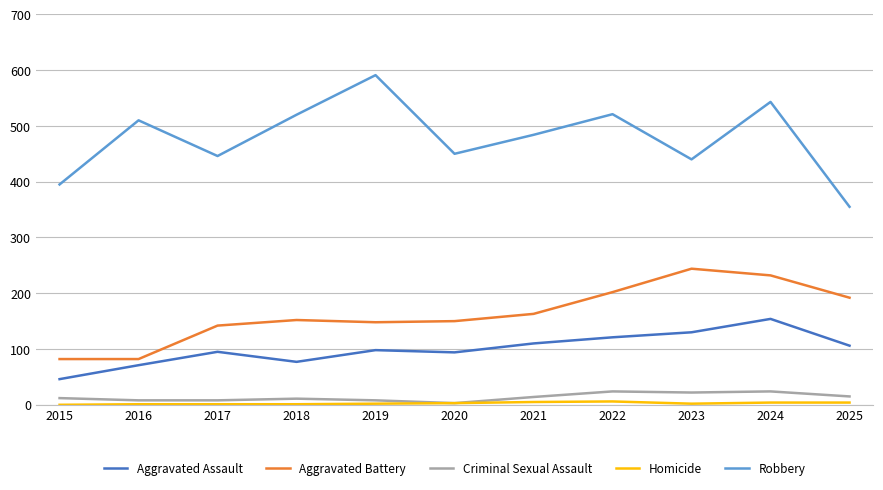

What is the highest value of the Aggravated Assault series?

154